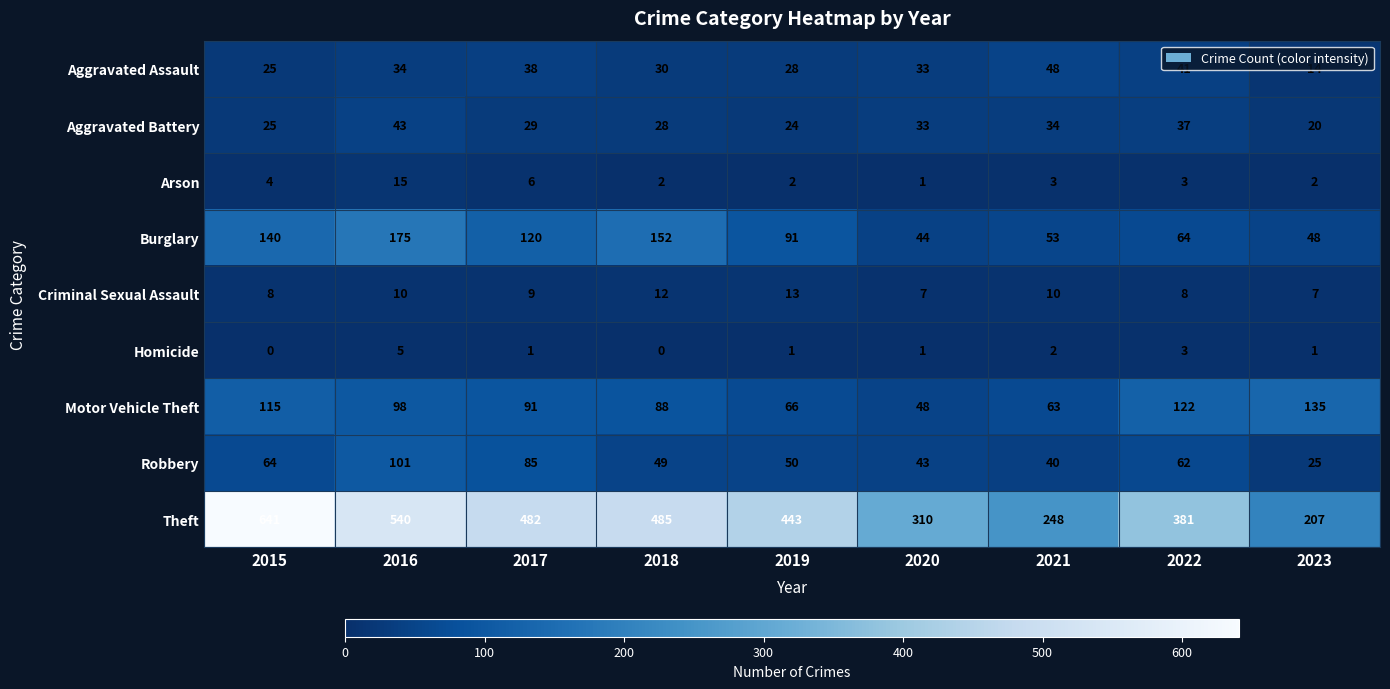

Rank the categories by Theft value from lowest to highest.

2023, 2021, 2020, 2022, 2019, 2017, 2018, 2016, 2015